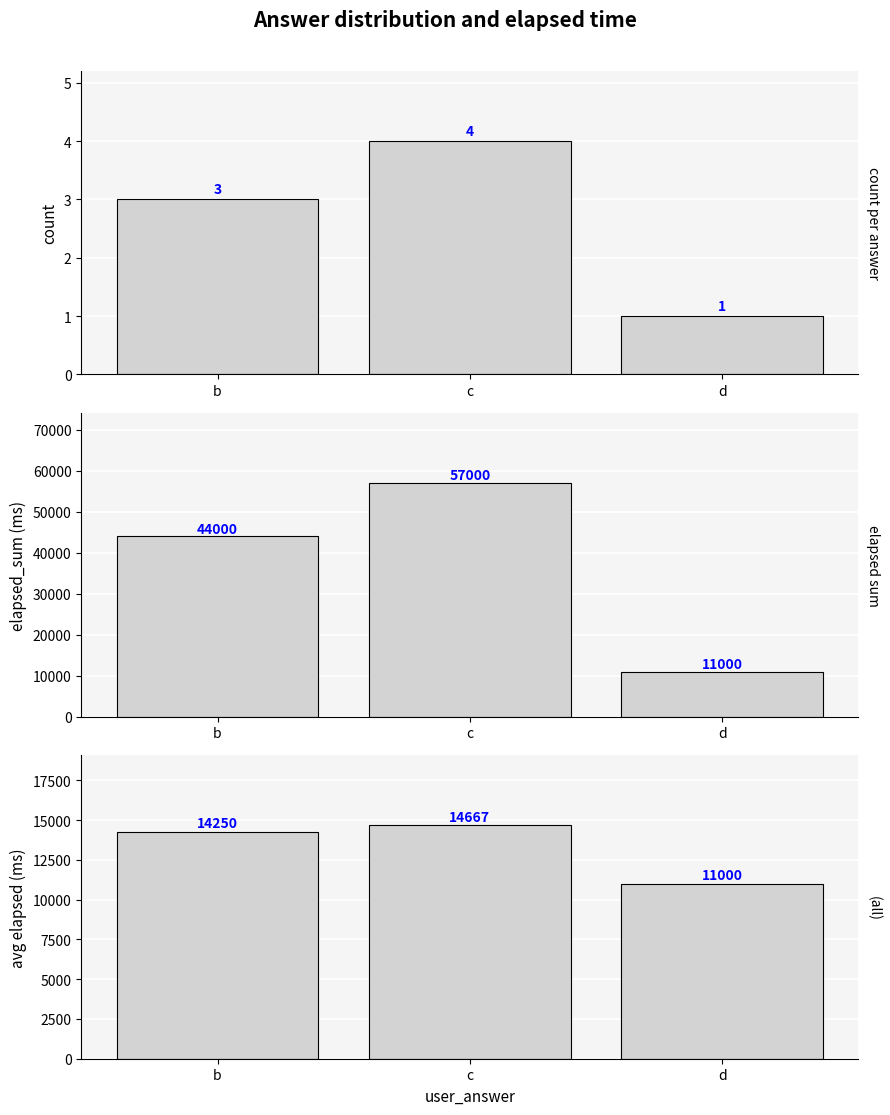

Which series has the widest spread of values?

elapsed_sum